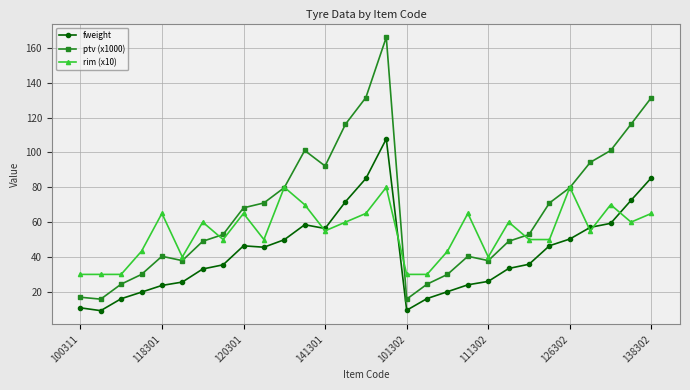

What is the value of the fweight point at the 12th from the left?

58.5